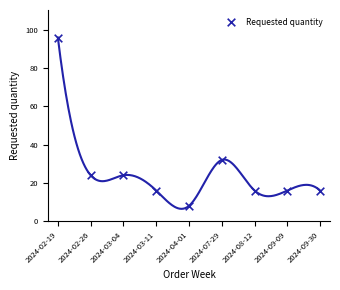

What Y value in the scatter plot is closest to 52?

32